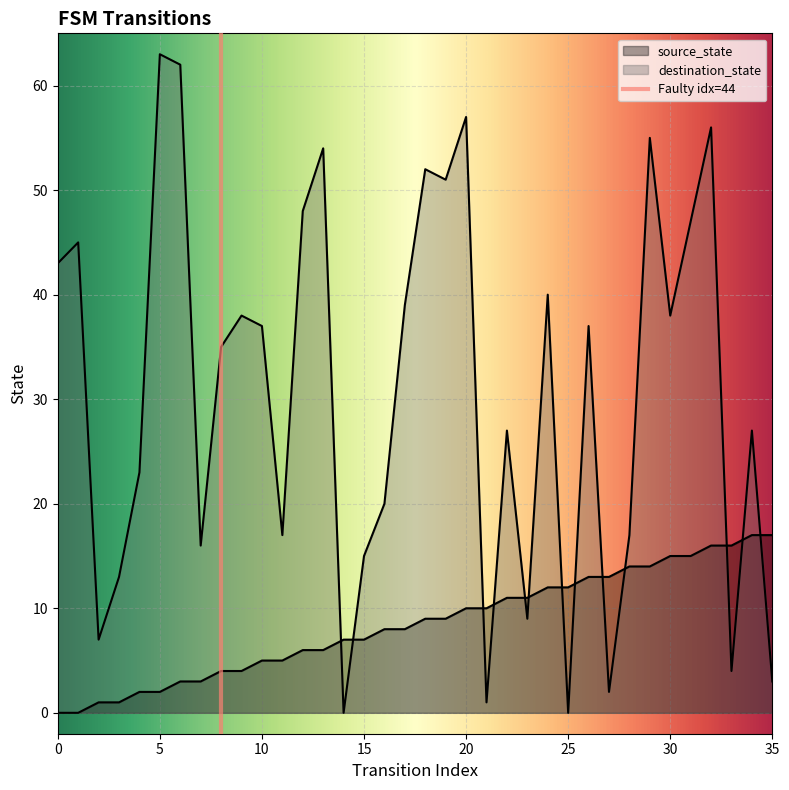

Reading right to left, transcribe all the data shown in this chart.

source_state: 17	17	16	16	15	15	14	14	13	13	12	12	11	11	10	10	9	9	8	8	7	7	6	6	5	5	4	4	3	3	2	2	1	1	0	0
destination_state: 3	27	4	56	47	38	55	17	2	37	0	40	9	27	1	57	51	52	39	20	15	0	54	48	17	37	38	35	16	62	63	23	13	7	45	43